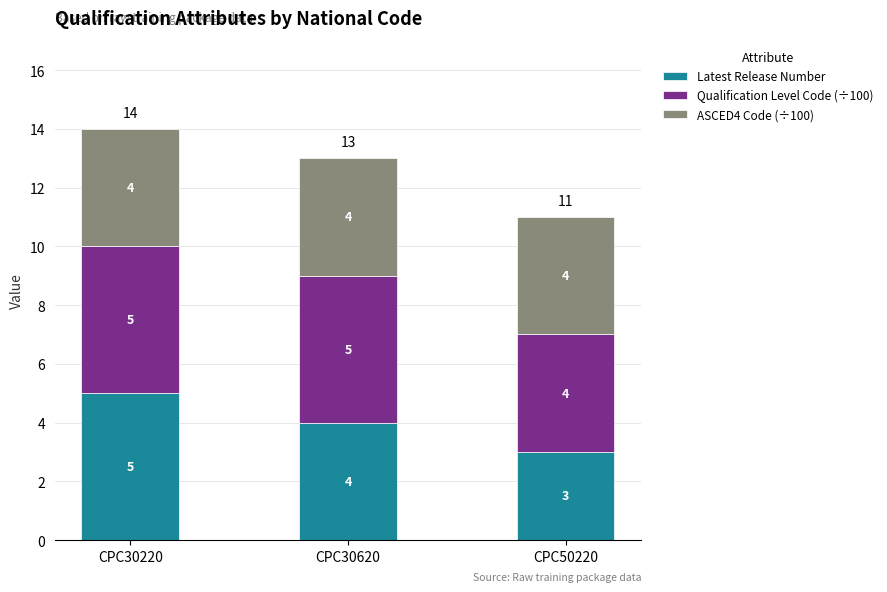

The value of Latest Release Number at CPC50220 is 4. True or false?

False